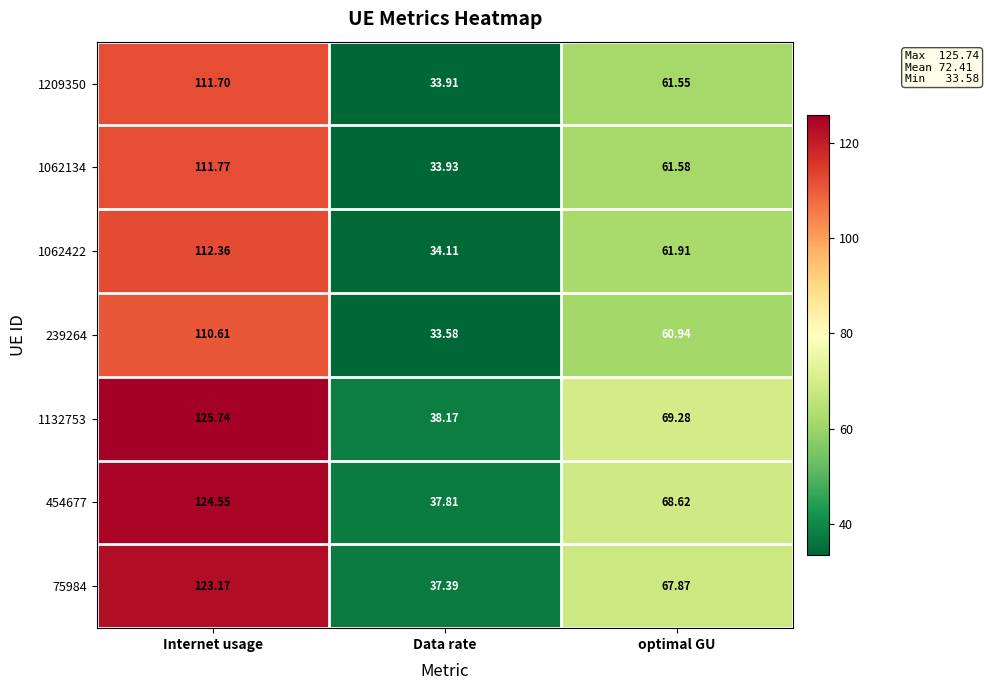

Rank the categories by 454677 value from lowest to highest.

Data rate, optimal GU, Internet usage